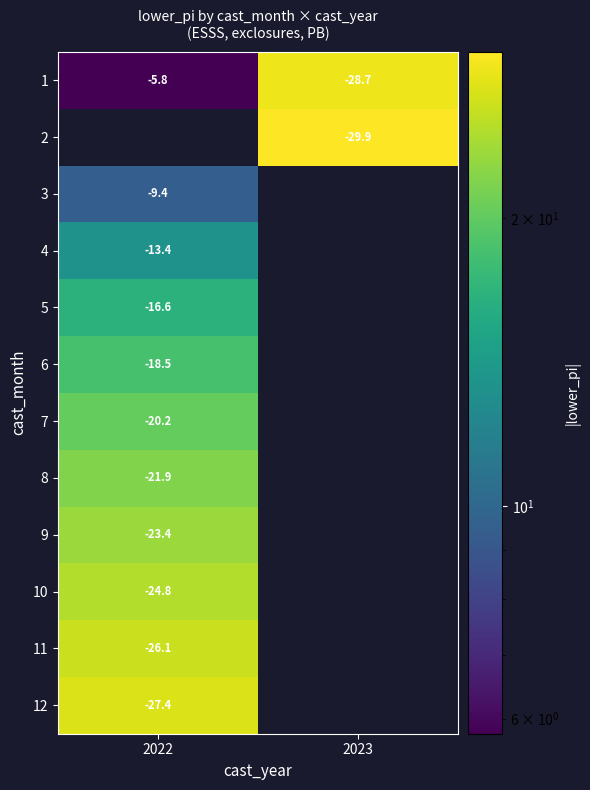

Is the value of 1 at 2023 greater than the value of 5 at 2022?

No